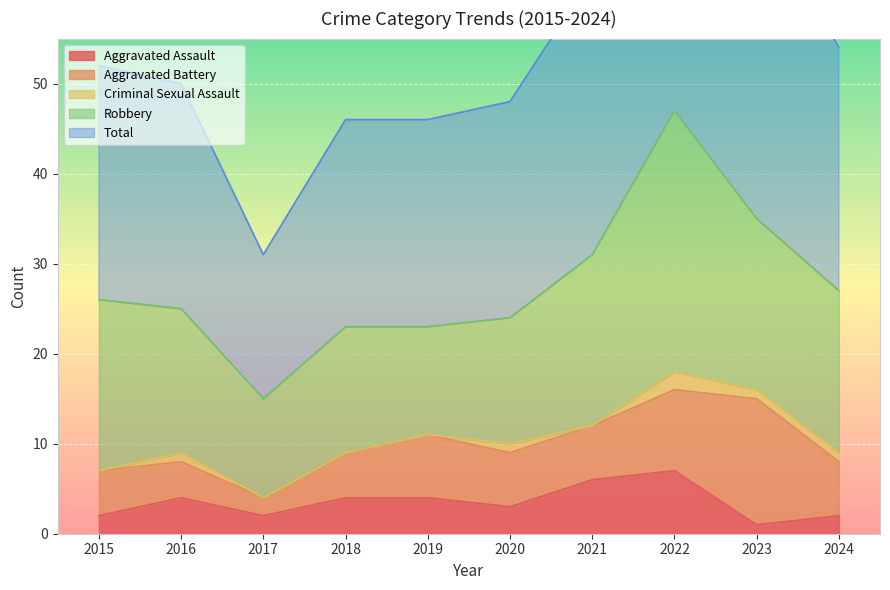

How many Criminal Sexual Assault values are between 0 and 1?

9